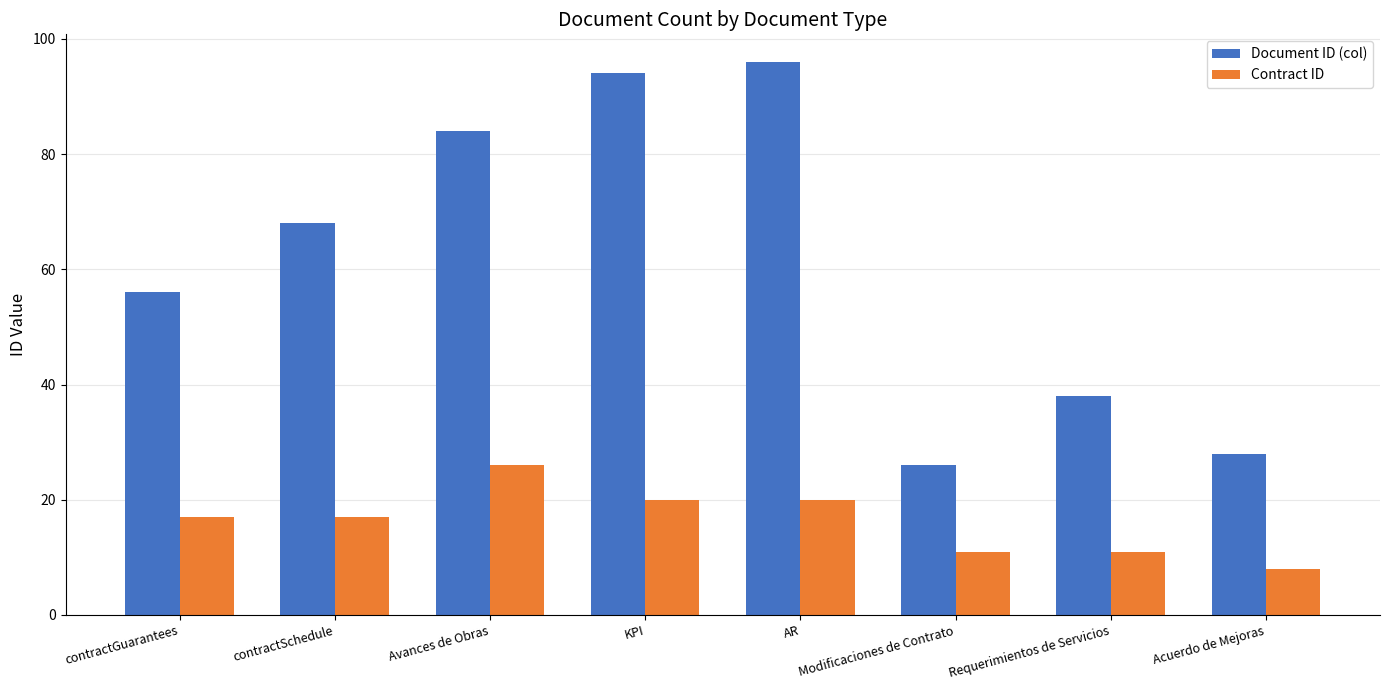

Reading right to left, list all the values displayed in this chart.

Document ID (col): Acuerdo de Mejoras=28	Requerimientos de Servicios=38	Modificaciones de Contrato=26	AR=96	KPI=94	Avances de Obras=84	contractSchedule=68	contractGuarantees=56
Contract ID: Acuerdo de Mejoras=8	Requerimientos de Servicios=11	Modificaciones de Contrato=11	AR=20	KPI=20	Avances de Obras=26	contractSchedule=17	contractGuarantees=17